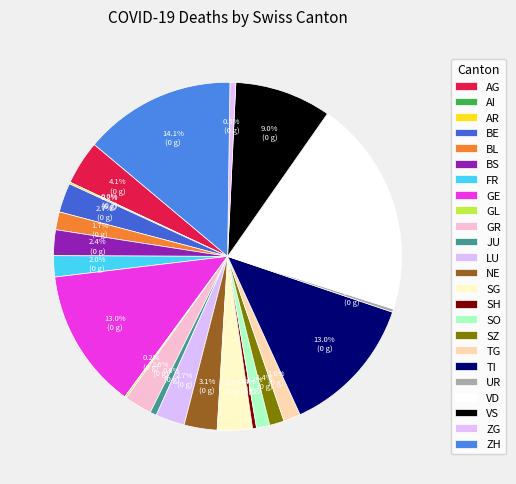

Approximately how many times larger is the value at TG compared to NE?

0.5